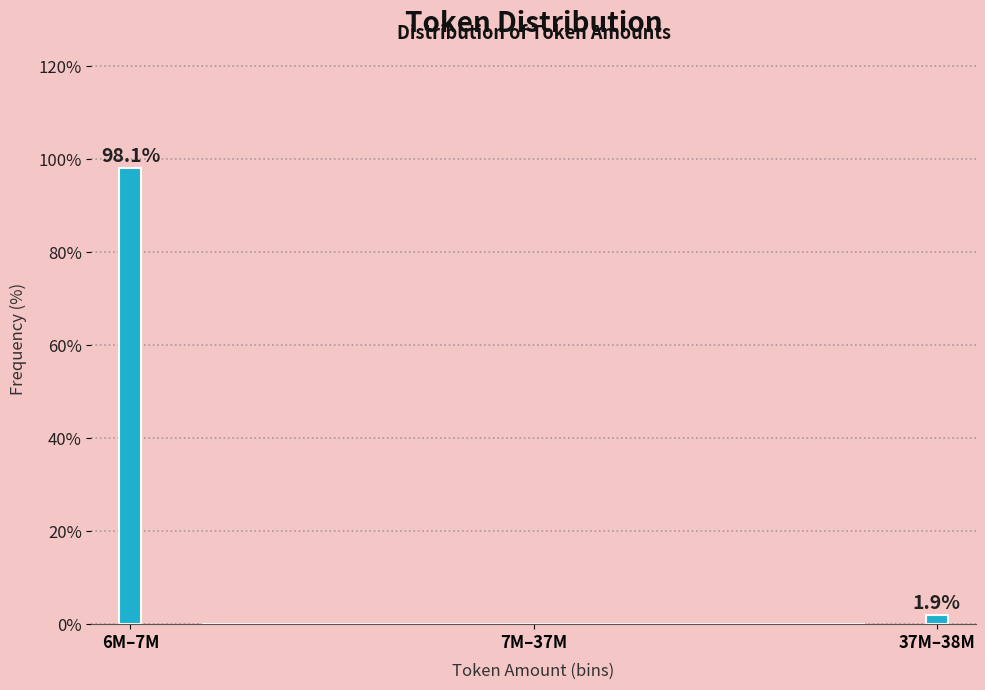

Reading right to left, list all the values displayed in this chart.

37M–38M=1.9	7M–37M=0.0	6M–7M=98.1